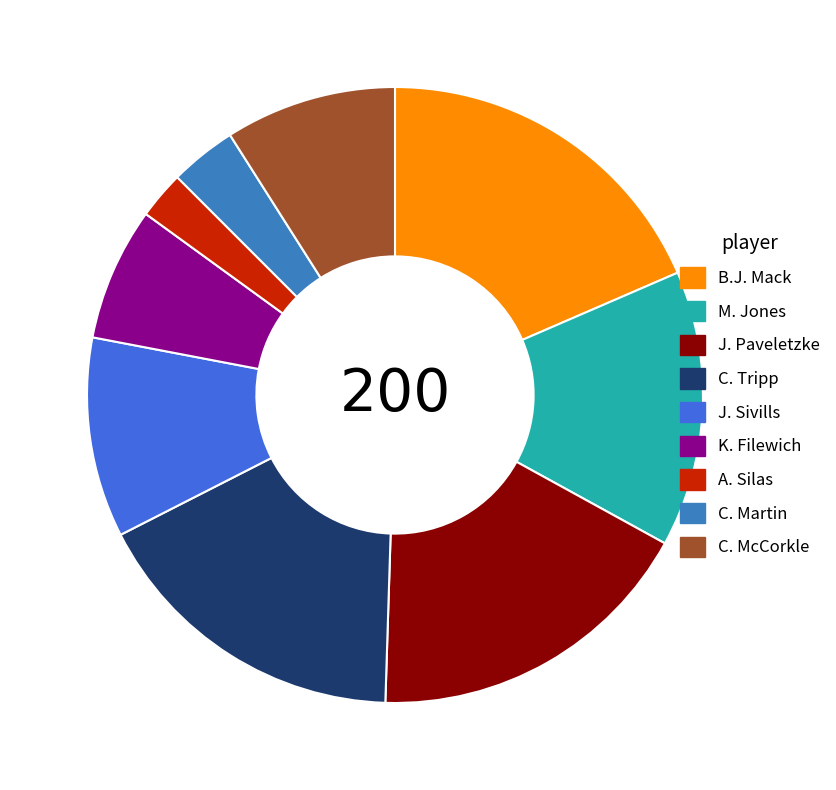

True or false: J. Paveletzke accounts for 4% of the total.

False